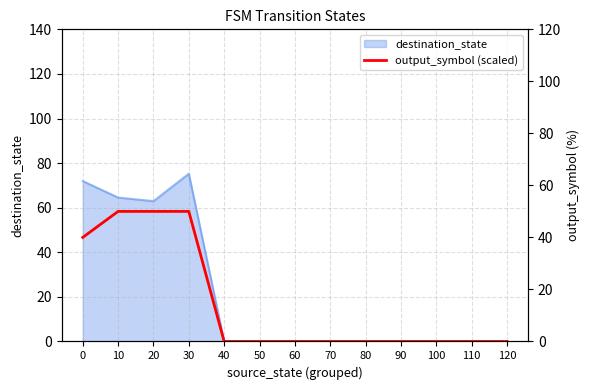

True or false: there are more than 2 points higher than both neighbors.

False